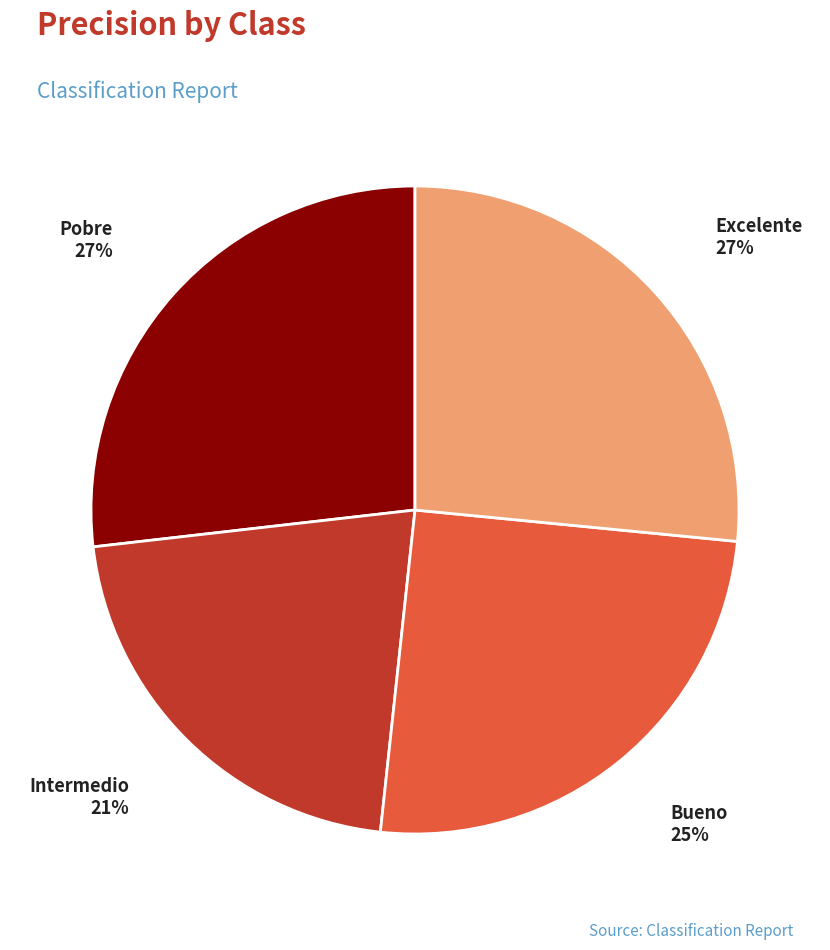

True or false: Intermedio accounts for 36% of the total.

False